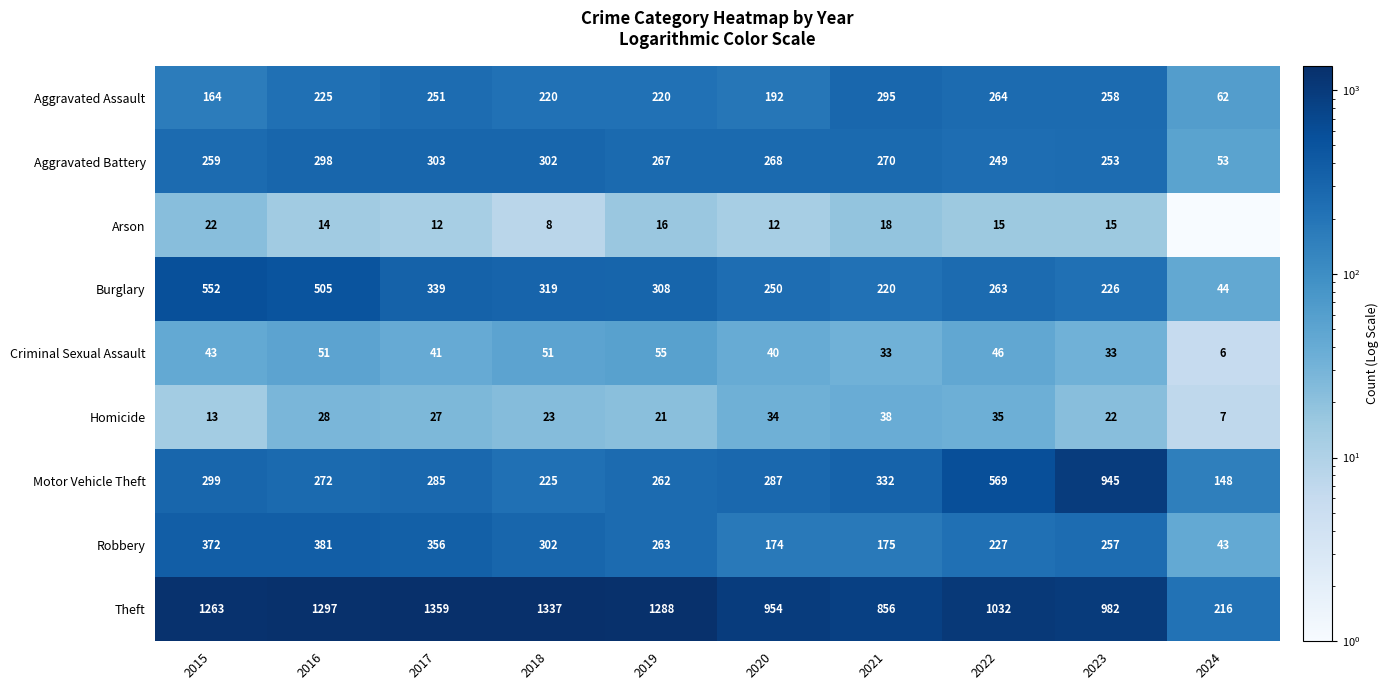

What is the difference between the maximum and second lowest values in the Burglary series?

332.0